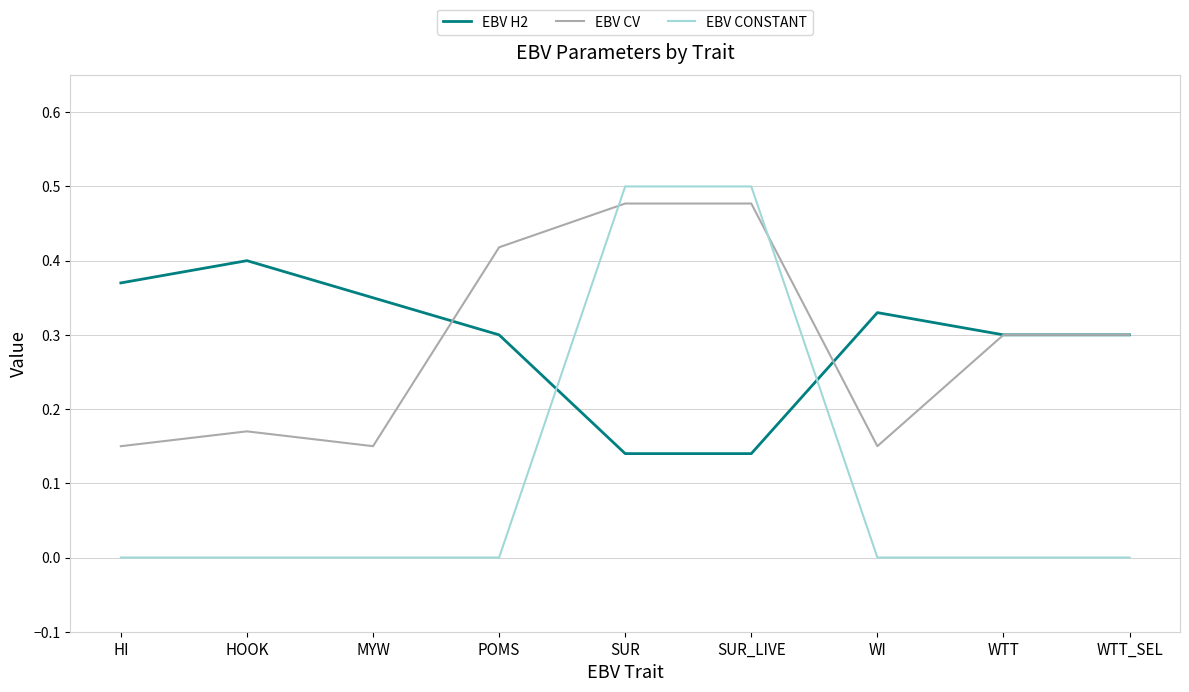

The value of EBV H2 at WTT is 0.2. True or false?

False